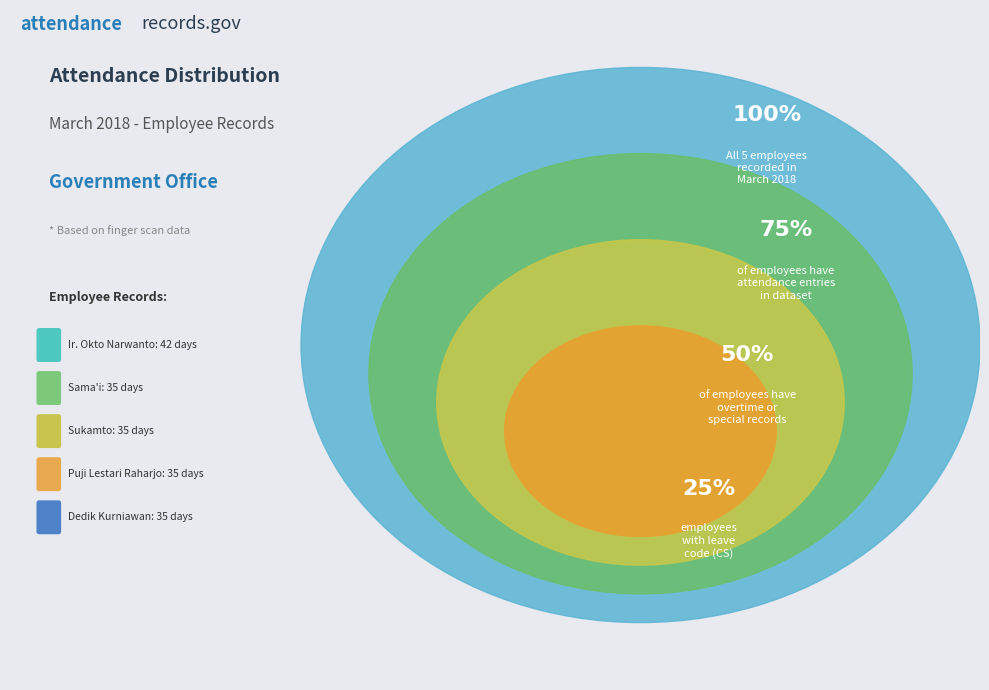

What percentage is the Puji Lestari Raharjo slice, to the nearest percent?

19%